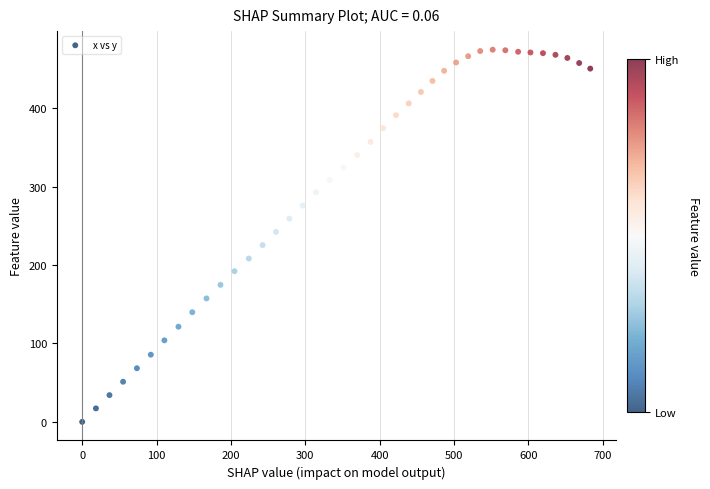

What is the range of X values (max minus min)?

683.3